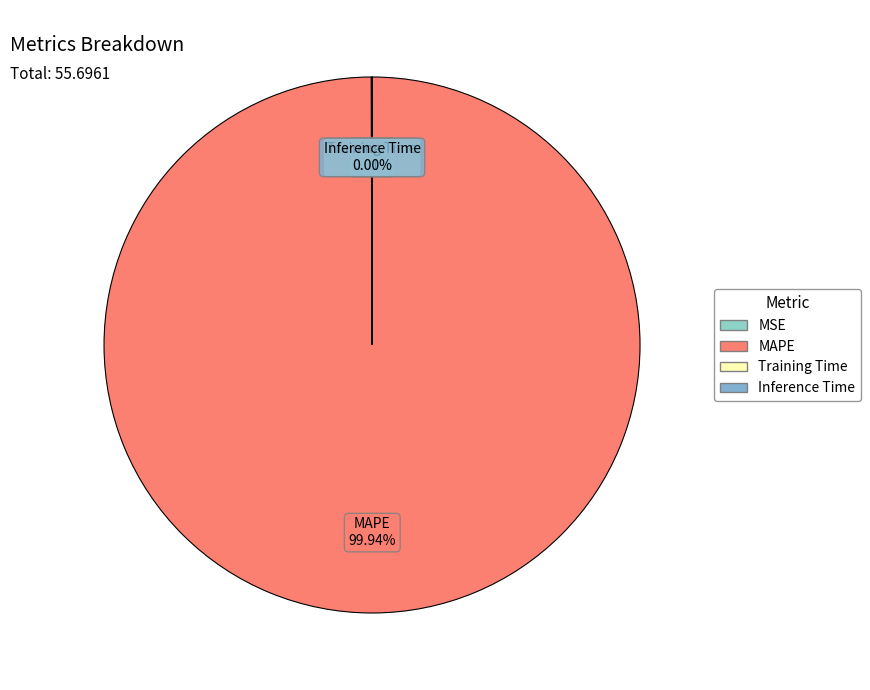

Which slice is the largest?

MAPE